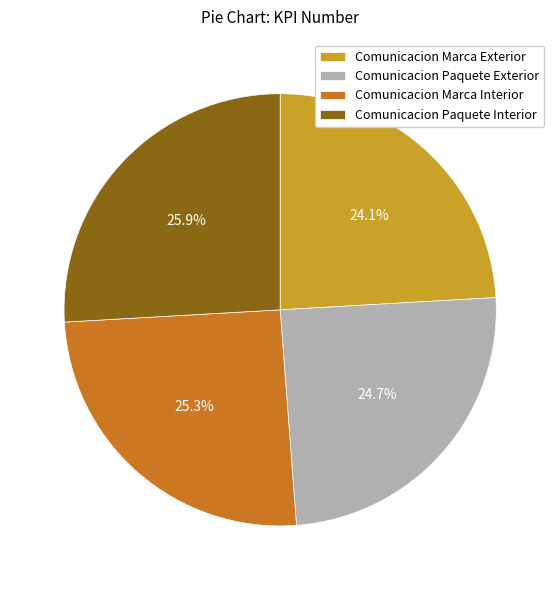

Is it true that Comunicacion Marca Interior is 35% of the pie?

False